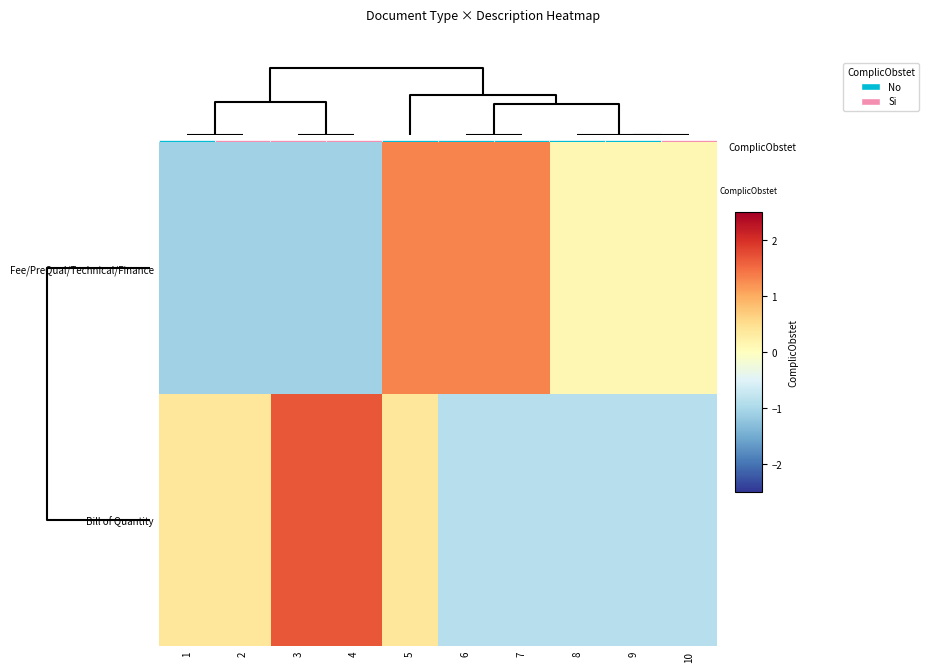

What is the difference between the maximum and second lowest values in the Fee/PreQual/Technical/Finance series?

2.4